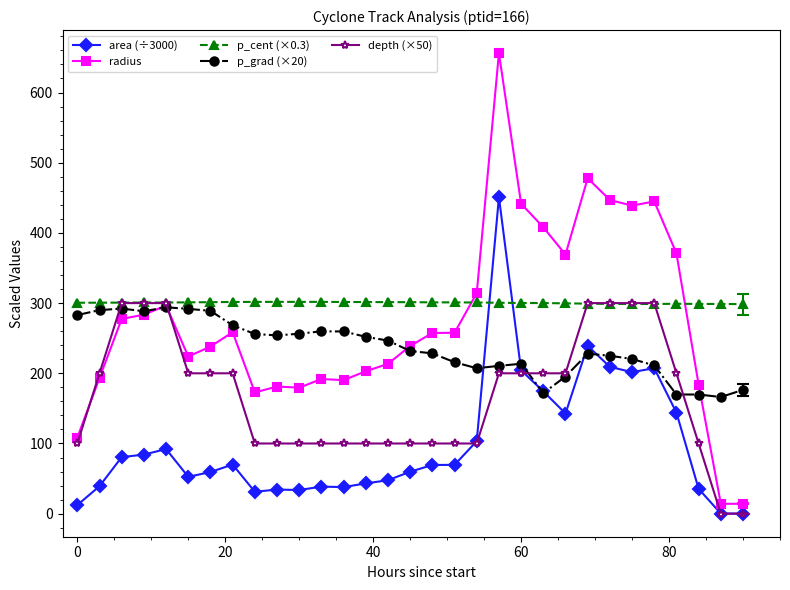

Which series has the widest spread of values?

radius